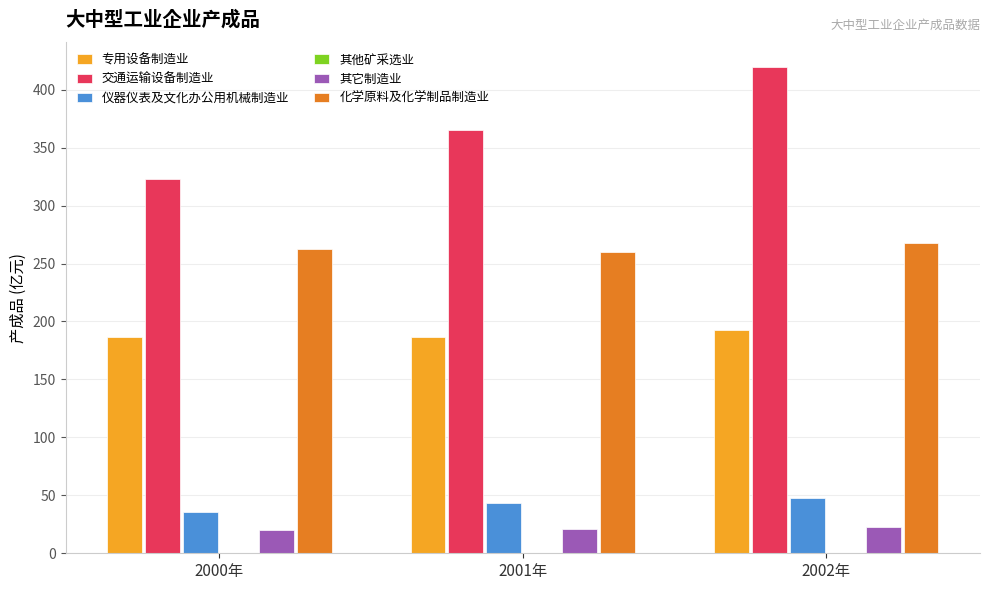

Which series has the widest spread of values?

交通运输设备制造业